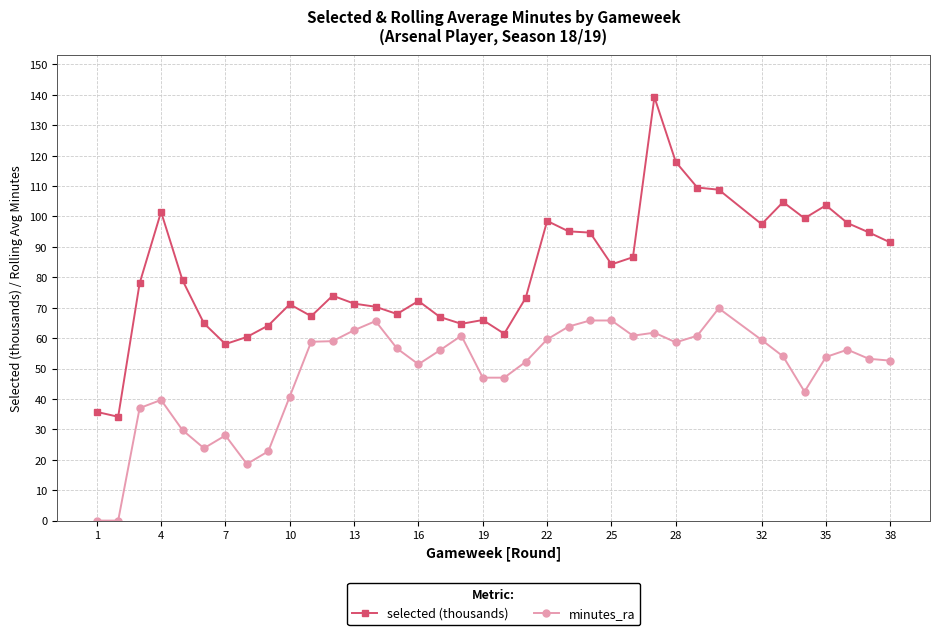

Rank the series by their maximum value, from highest to lowest.

selected (thousands), minutes_ra